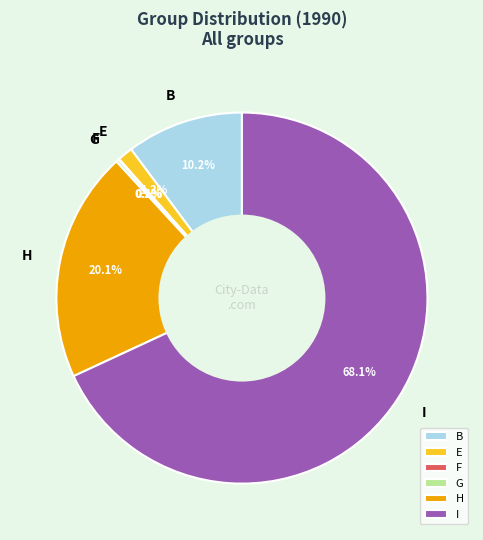

Does any single category account for the majority?

Yes